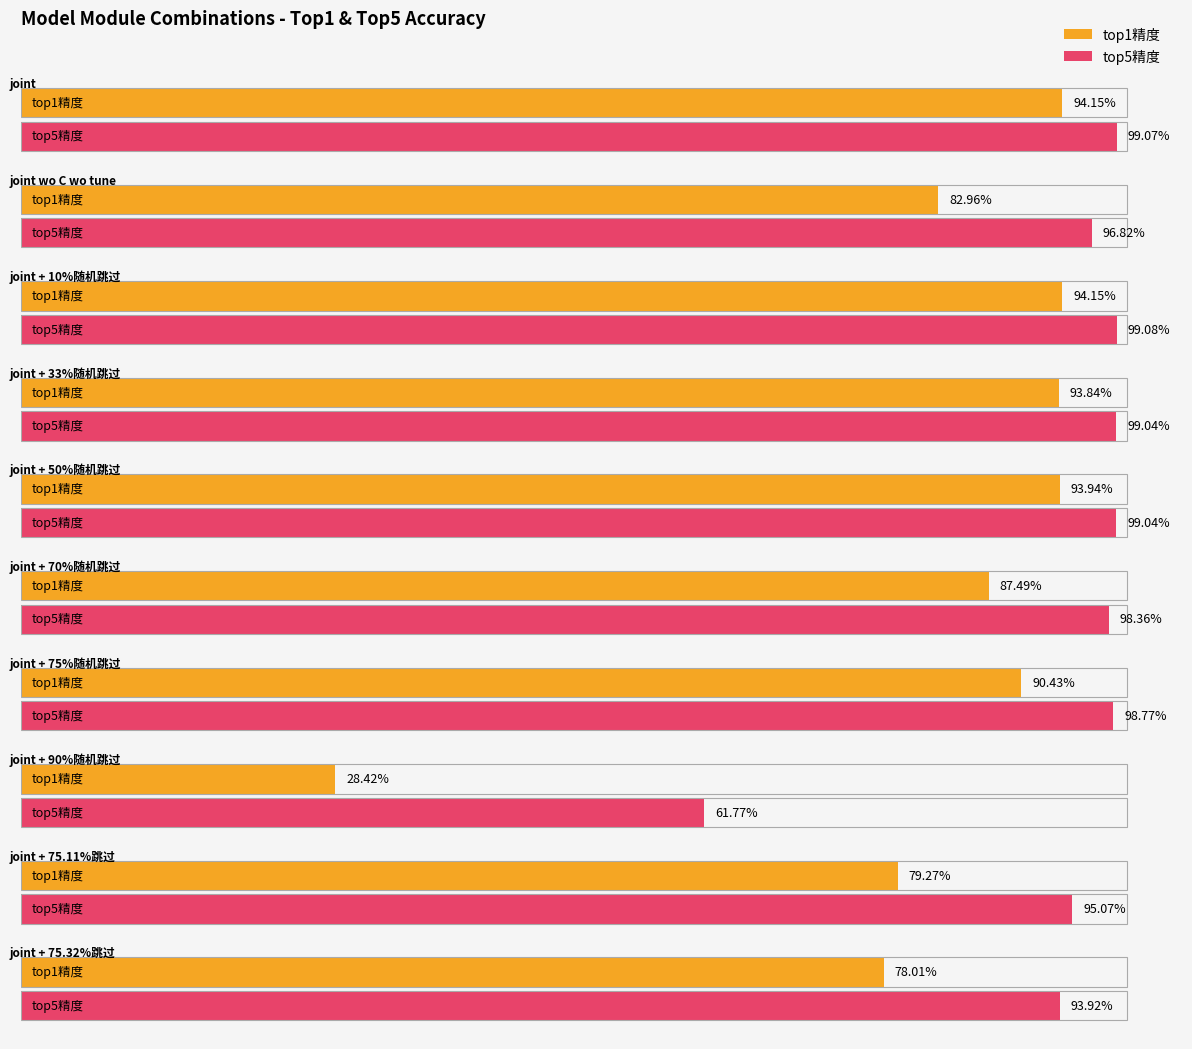

Which series has the largest total across all categories?

top5精度